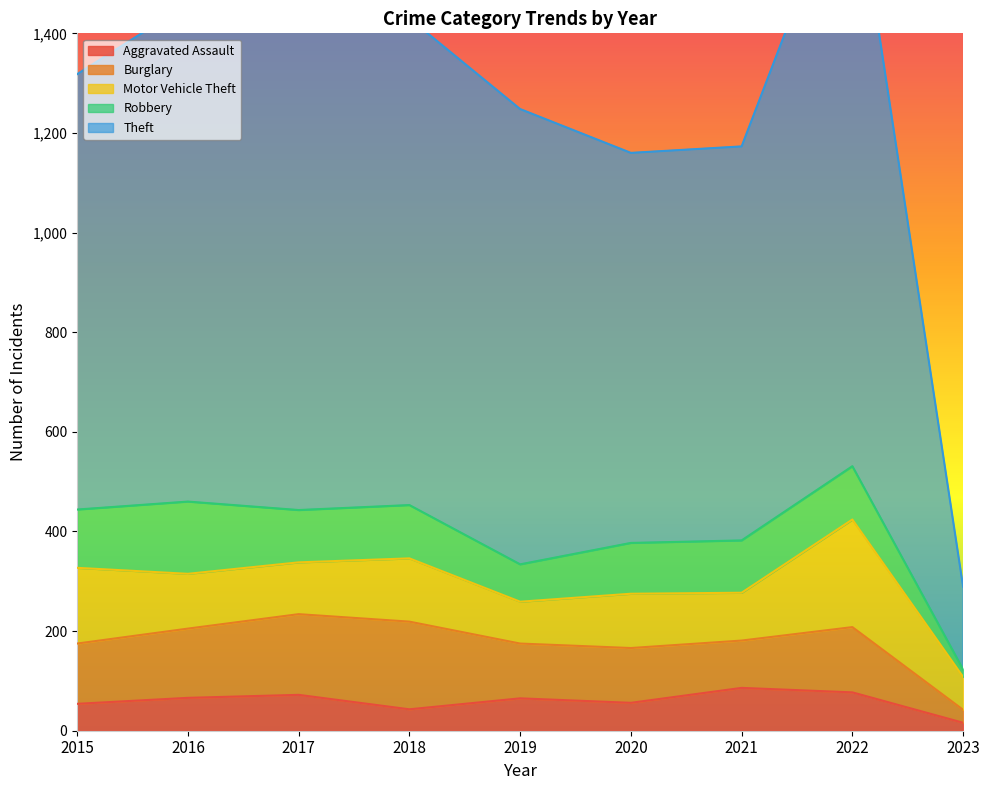

Reading left to right, extract all data points from this chart.

Aggravated Assault: 54	66	72	43	65	56	86	77	16
Burglary: 121	139	162	176	110	110	95	131	26
Motor Vehicle Theft: 152	110	104	127	84	109	96	216	66
Robbery: 117	145	105	107	75	102	105	107	15
Theft: 874	999	979	977	914	783	791	1222	166